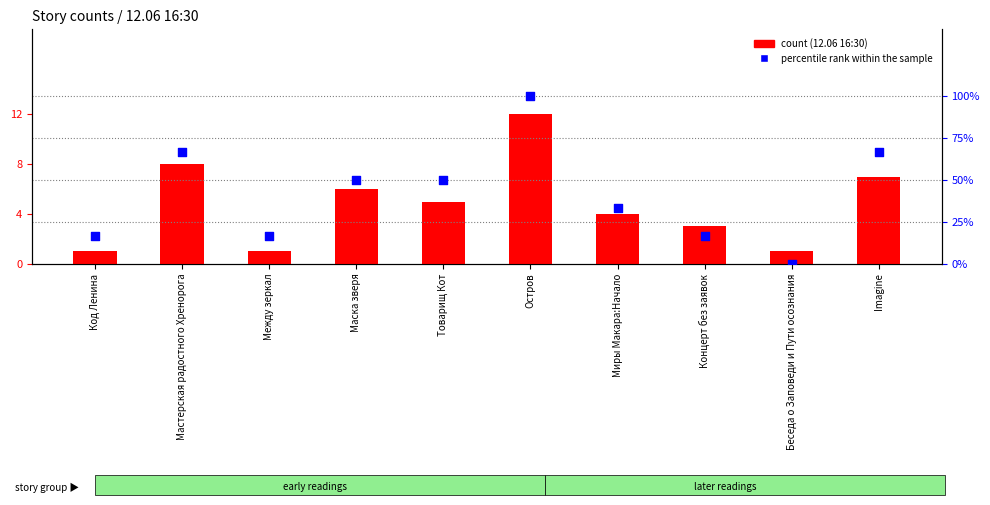

Is the value of count at Между зеркал greater than the value of percentile rank within the sample at Между зеркал?

No